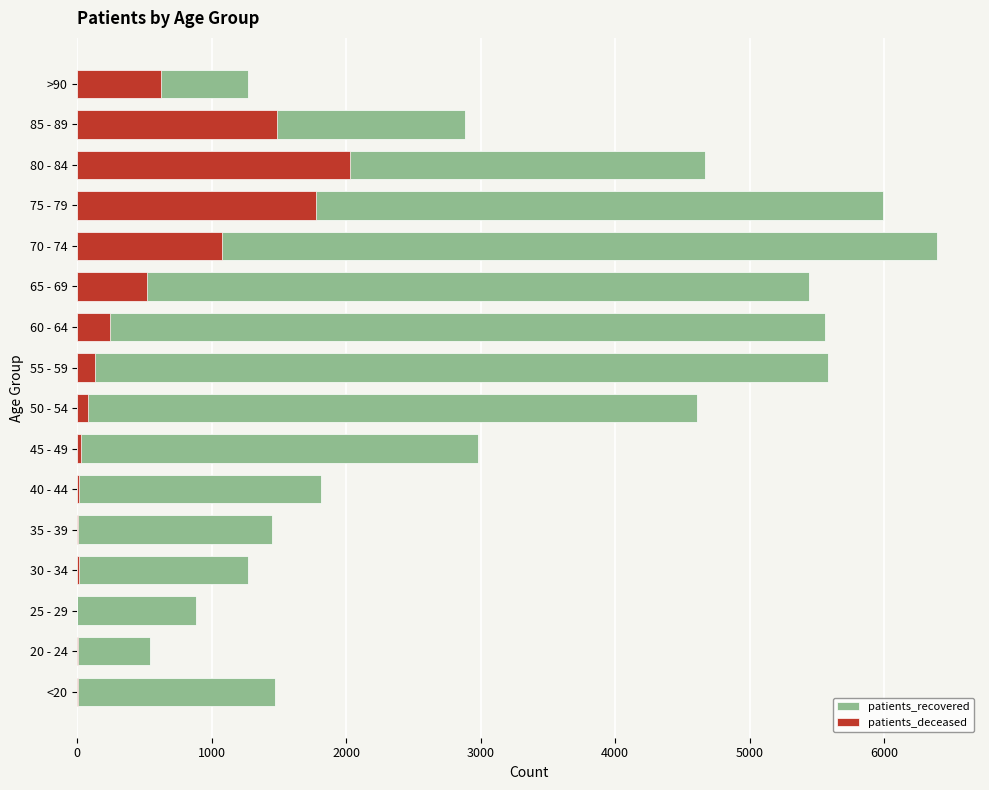

What is the difference between the highest and lowest values at 2000?

1259